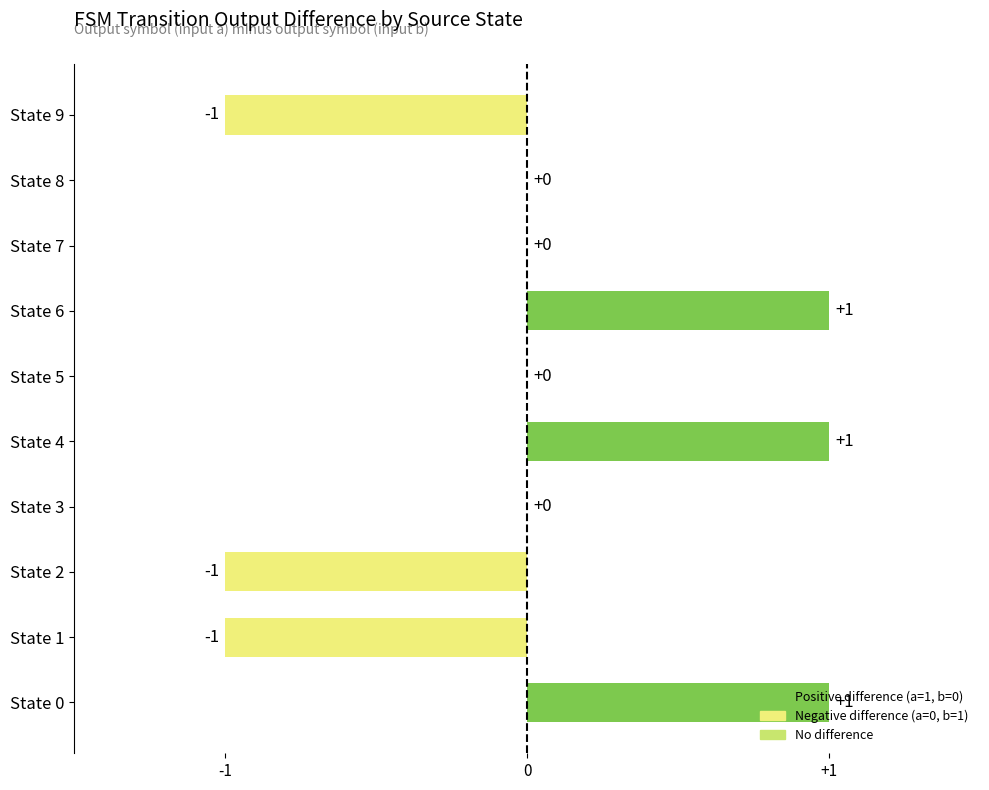

How many values are between -1 and 1?

10